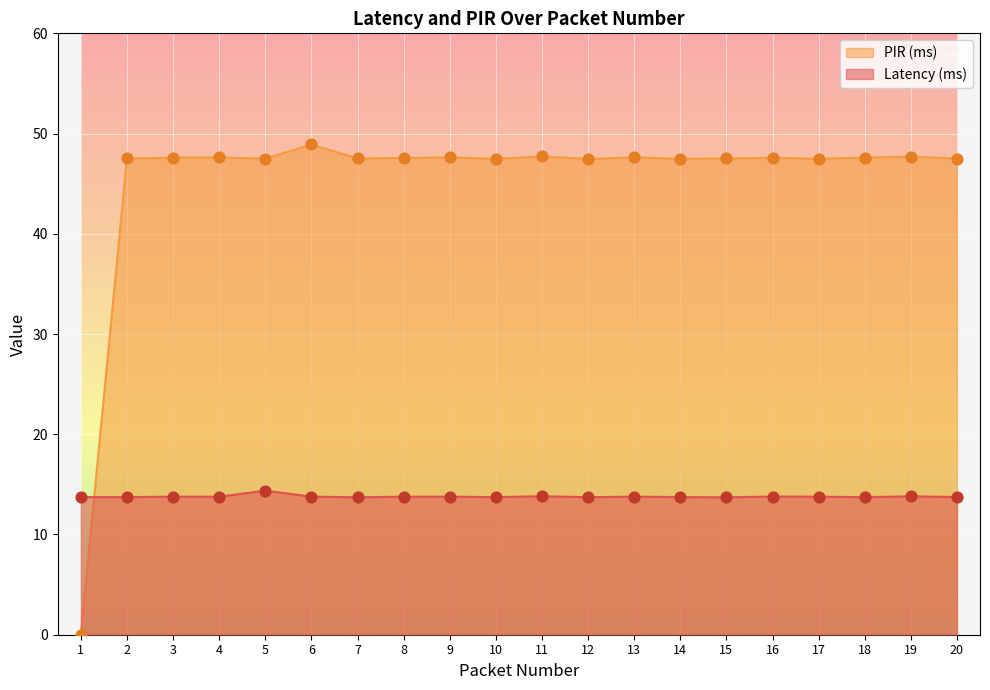

What are all the series names shown in the legend?

PIR (ms), Latency (ms)